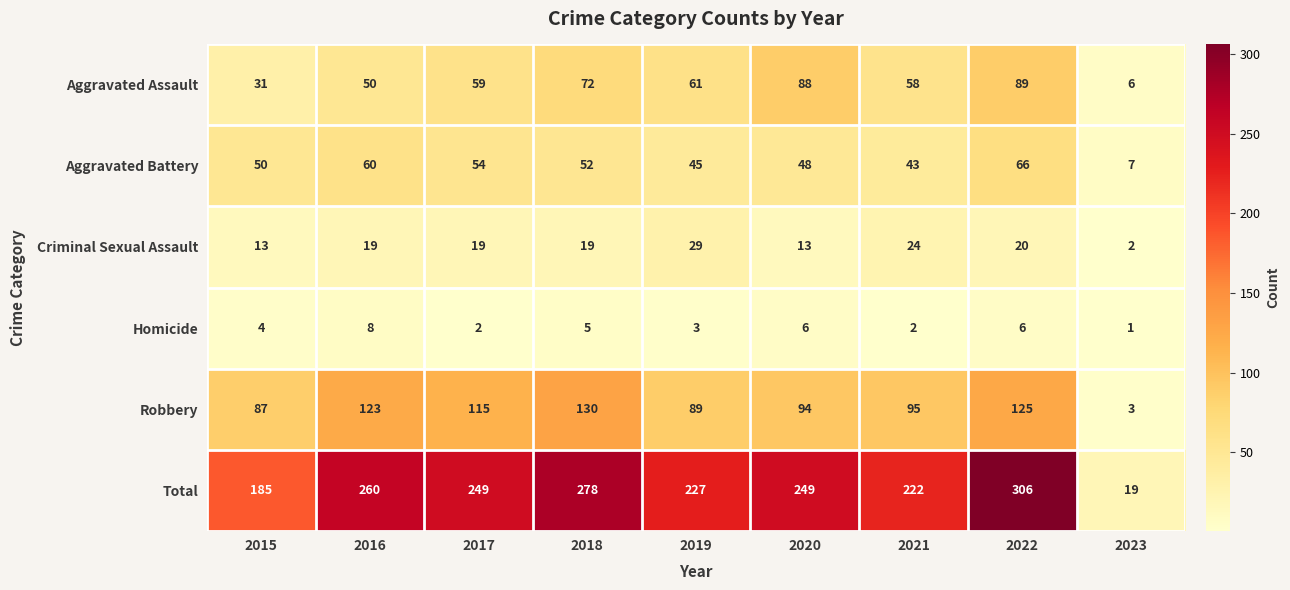

Which series has the widest spread of values?

Total